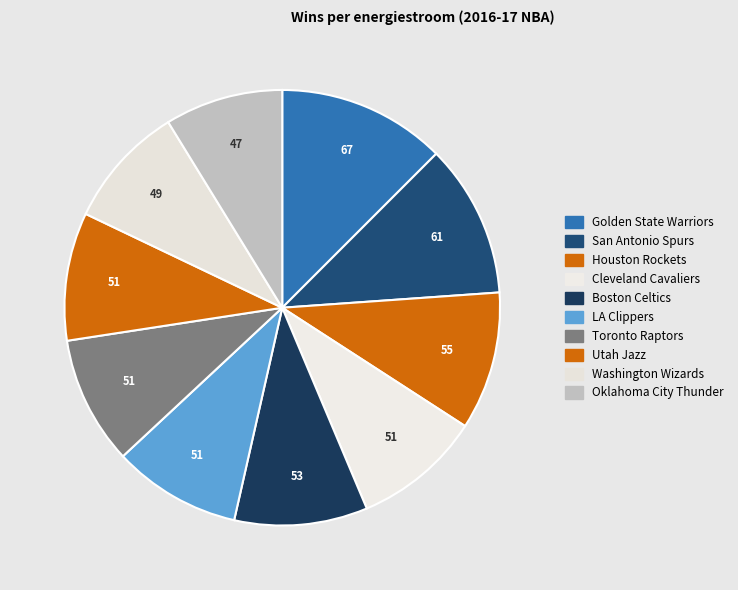

Between Golden State Warriors and Cleveland Cavaliers, which is larger?

Golden State Warriors